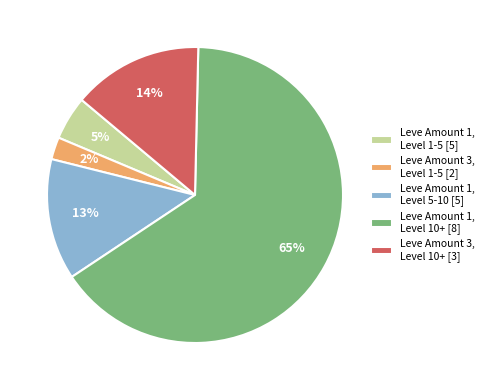

To the nearest percent, what is the average slice percentage?

20%